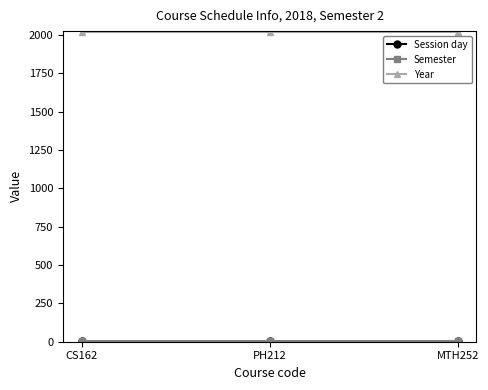

How many lines are shown in the chart?

3